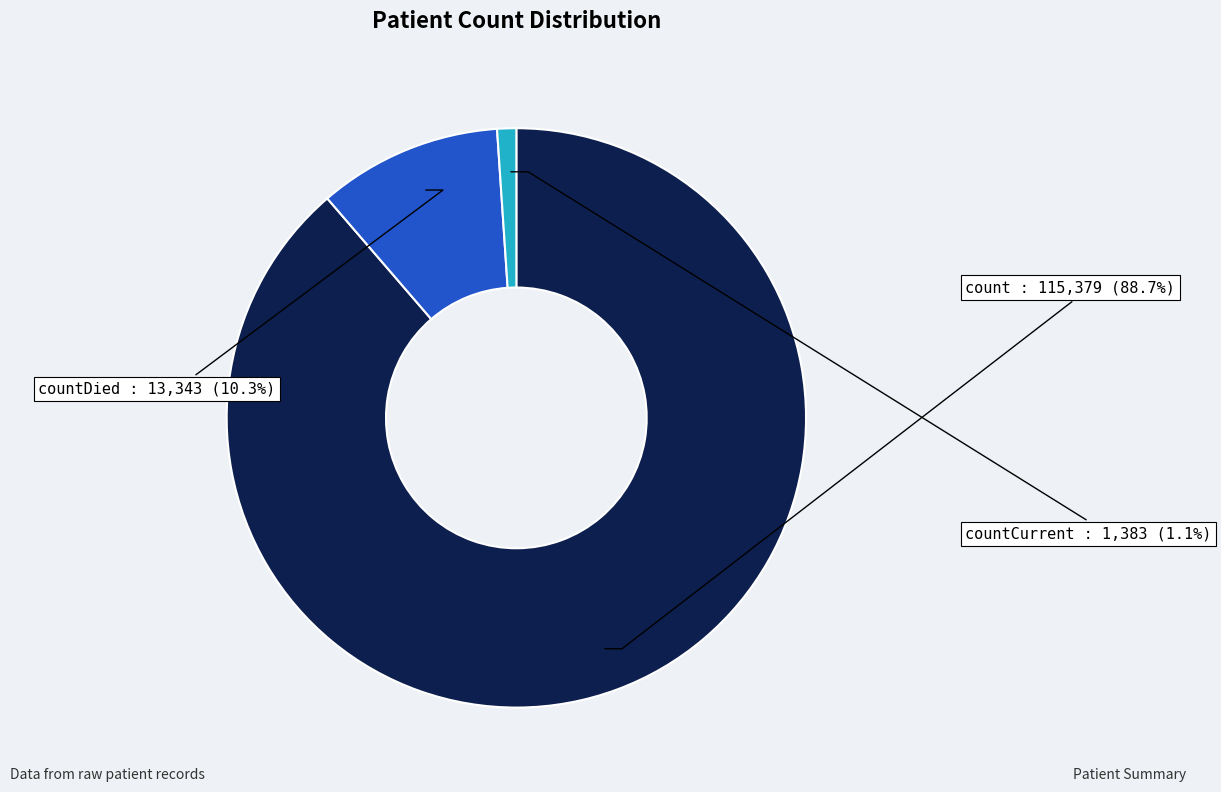

Which category has the biggest portion of the pie?

count